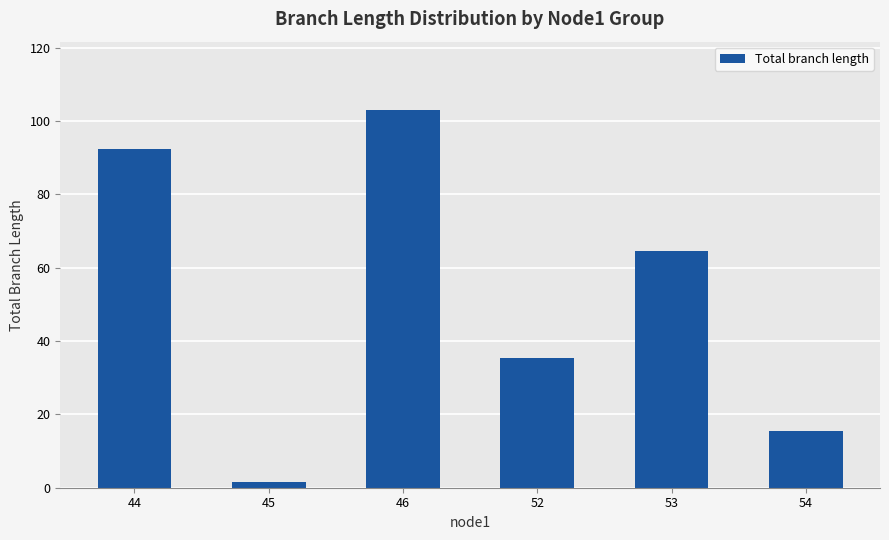

How many bars are there in total?

6